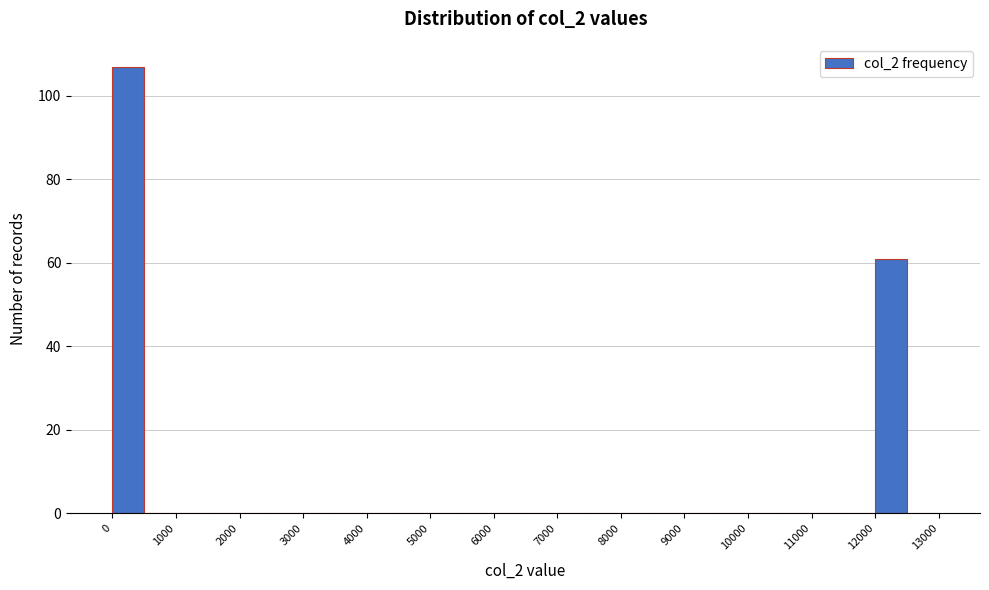

Which range on the x-axis has the tallest bar?

0 to 500